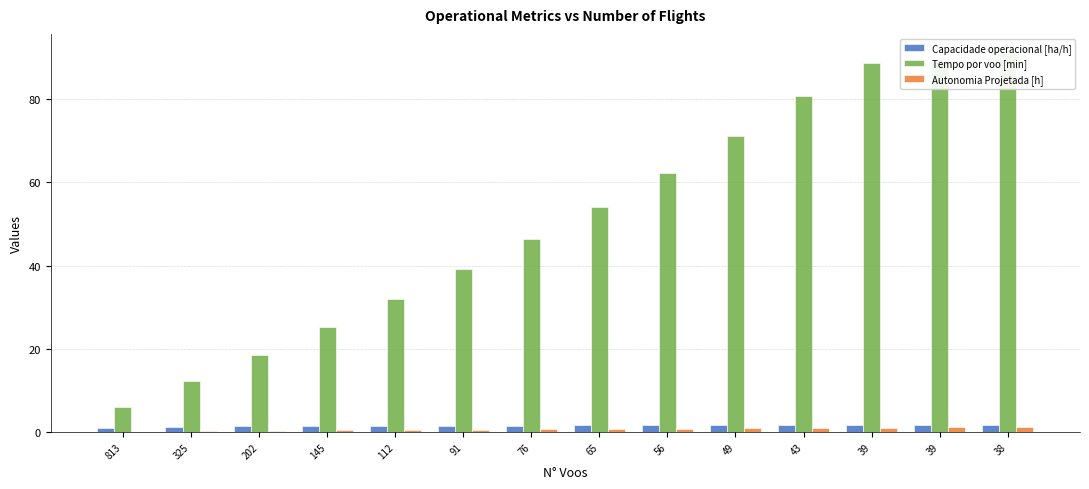

Rank the categories by Capacidade operacional [ha/h] value from highest to lowest.

38, 39, 39, 43, 49, 56, 65, 76, 91, 112, 145, 202, 325, 813